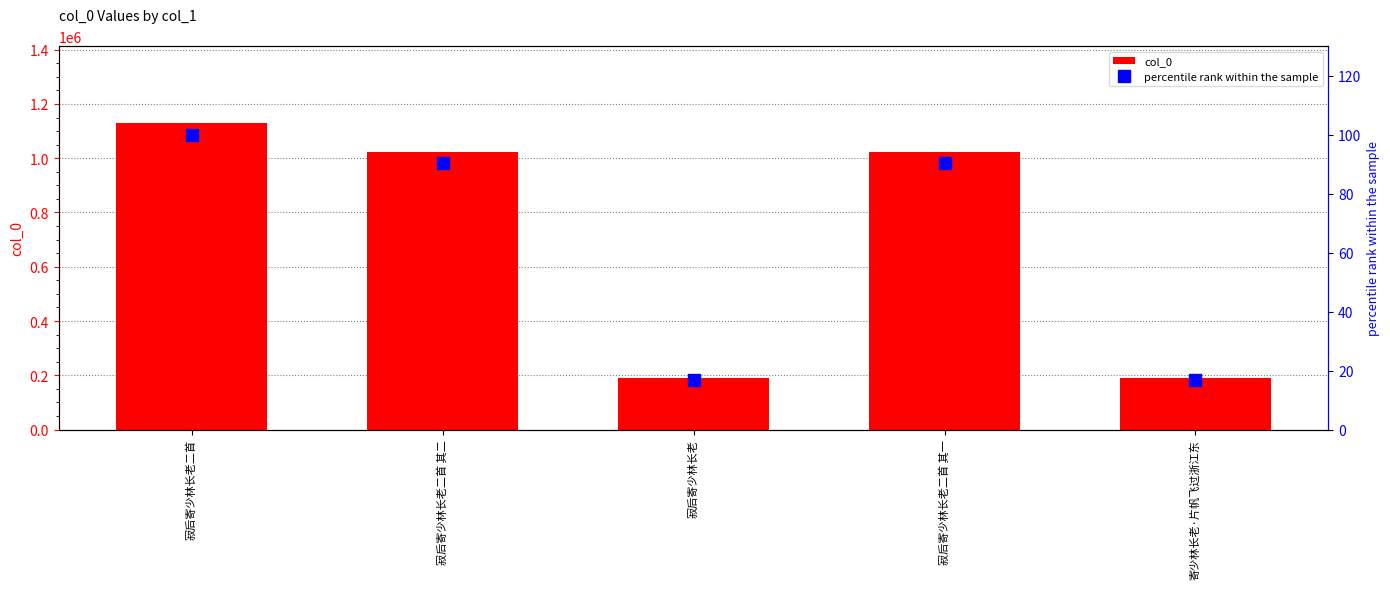

Reading right to left, what are all the values shown in this chart?

col_0: 寄少林长老·片帆飞过浙江东=188145.0	寂后寄少林长老二首 其一=1023385.0	寂后寄少林长老=188144.0	寂后寄少林长老二首 其二=1023384.0	寂后寄少林长老二首=1130039.0
percentile rank within the sample: 寄少林长老·片帆飞过浙江东=16.6	寂后寄少林长老二首 其一=90.6	寂后寄少林长老=16.6	寂后寄少林长老二首 其二=90.6	寂后寄少林长老二首=100.0